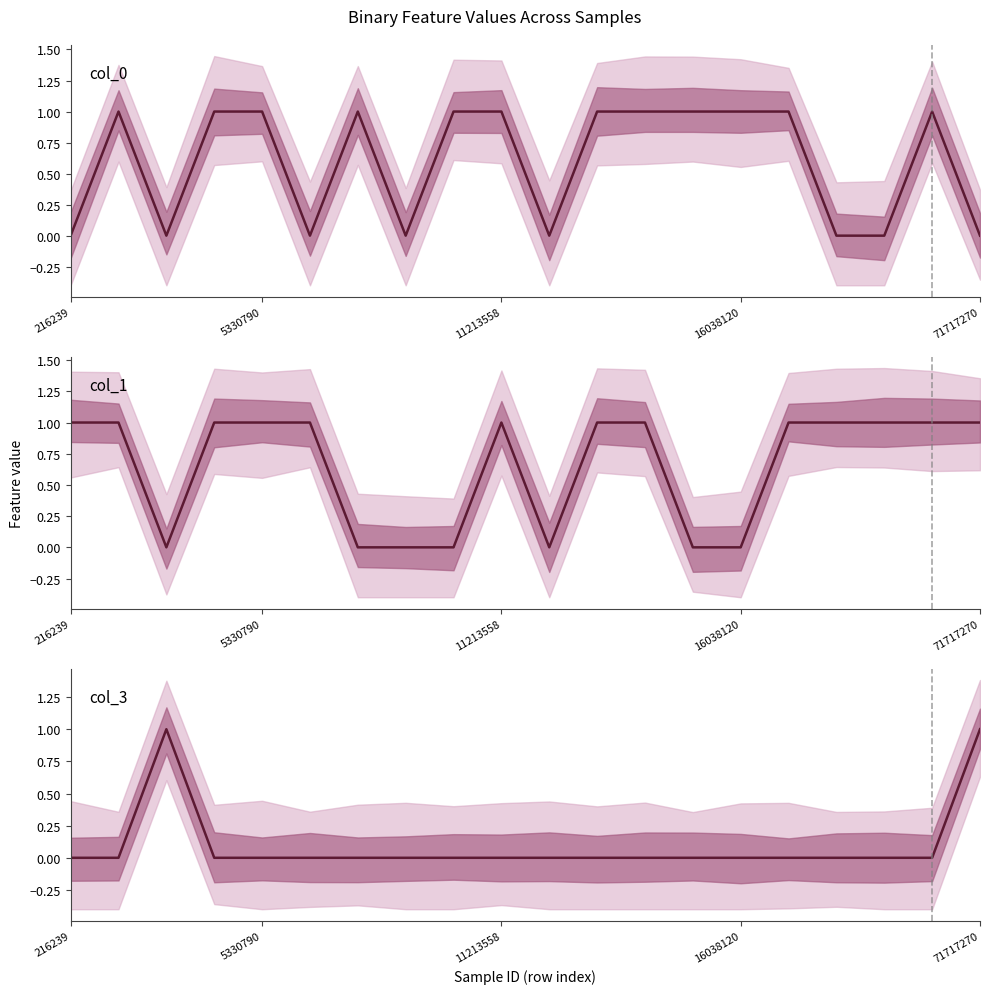

Reading right to left, what are all the values shown in this chart?

col_0: 0	1	0	0	1	1	1	1	1	0	1	1	0	1	0	1	1	0	1	0
col_1: 1	1	1	1	1	0	0	1	1	0	1	0	0	0	1	1	1	0	1	1
col_3: 1	0	0	0	0	0	0	0	0	0	0	0	0	0	0	0	0	1	0	0